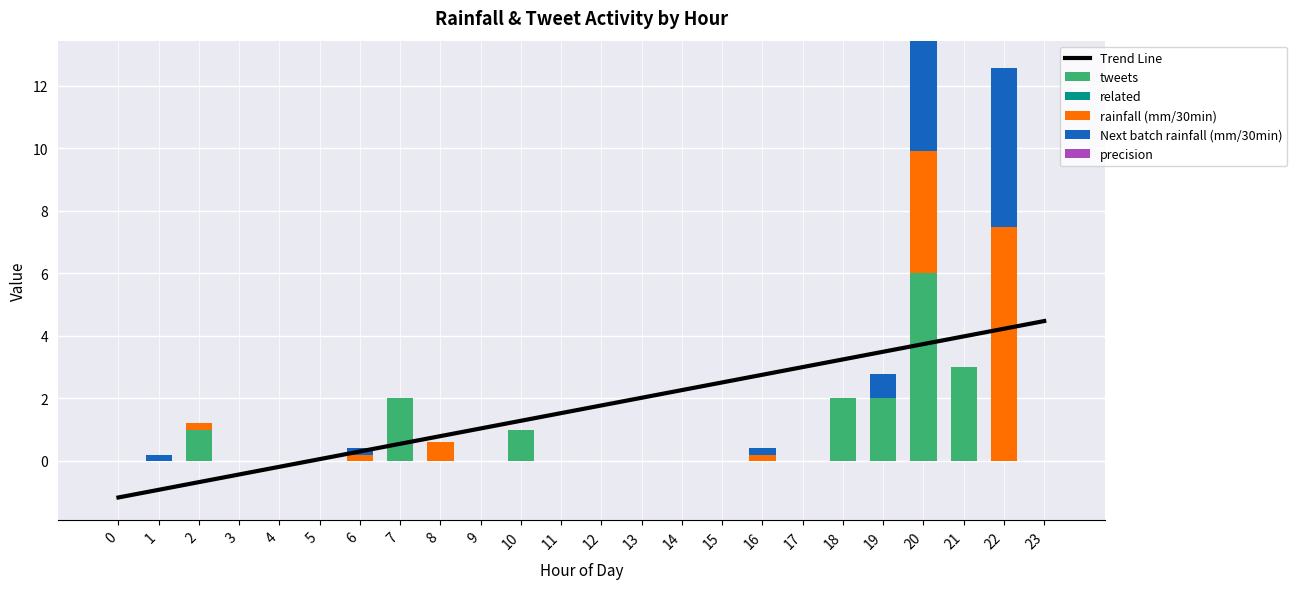

What is the sum of the rainfall (mm/30min) values at 15 and 6?

0.2